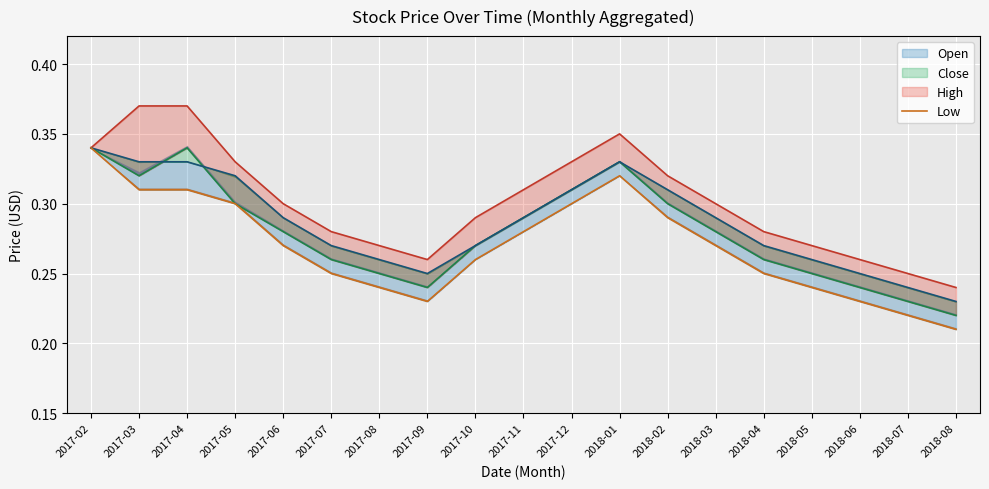

What is the difference between the second highest and second lowest values?

0.1